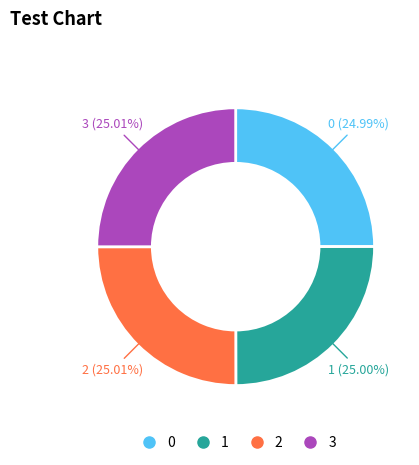

True or false: 3 accounts for 35% of the total.

False